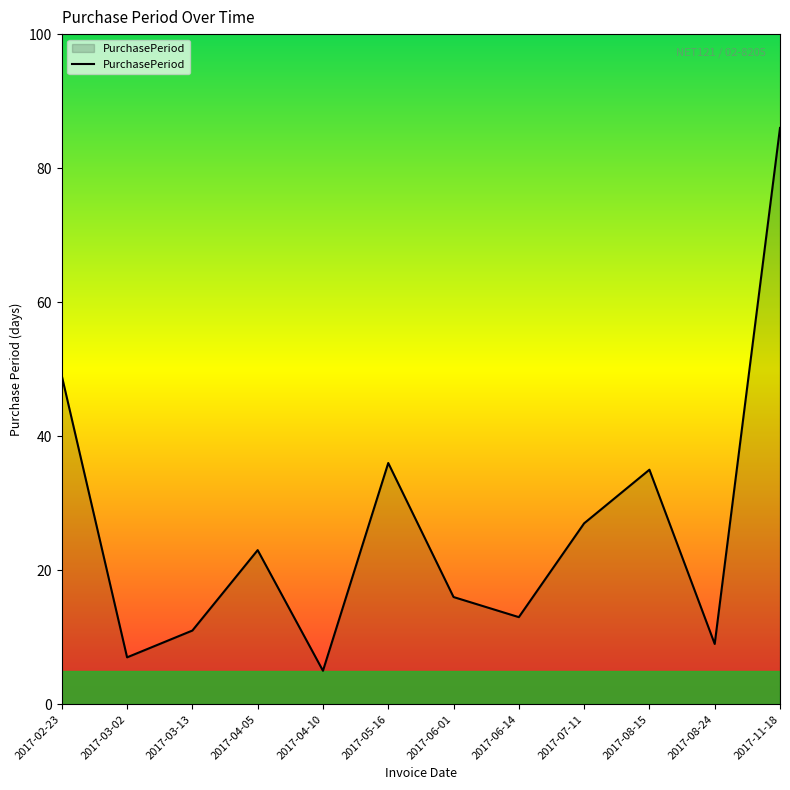

Does the chart have visible grid lines?

No